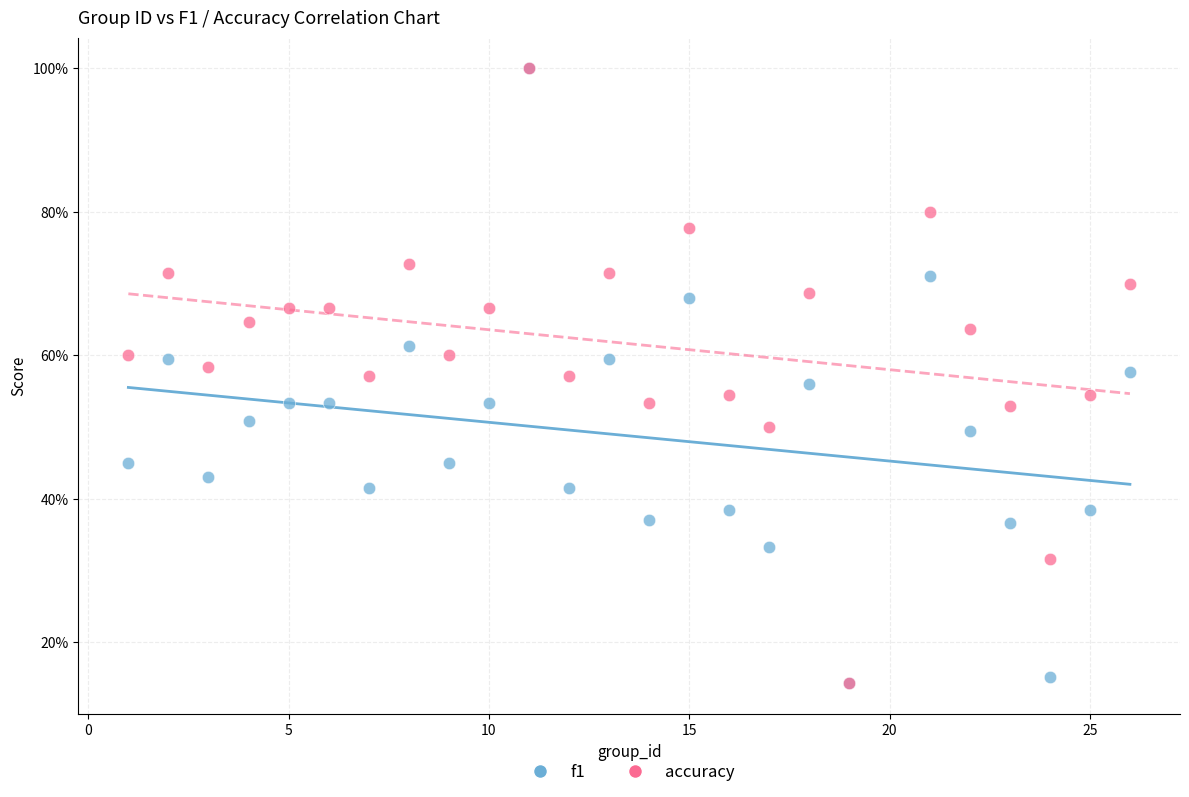

What are all the series names shown in the legend?

f1, accuracy